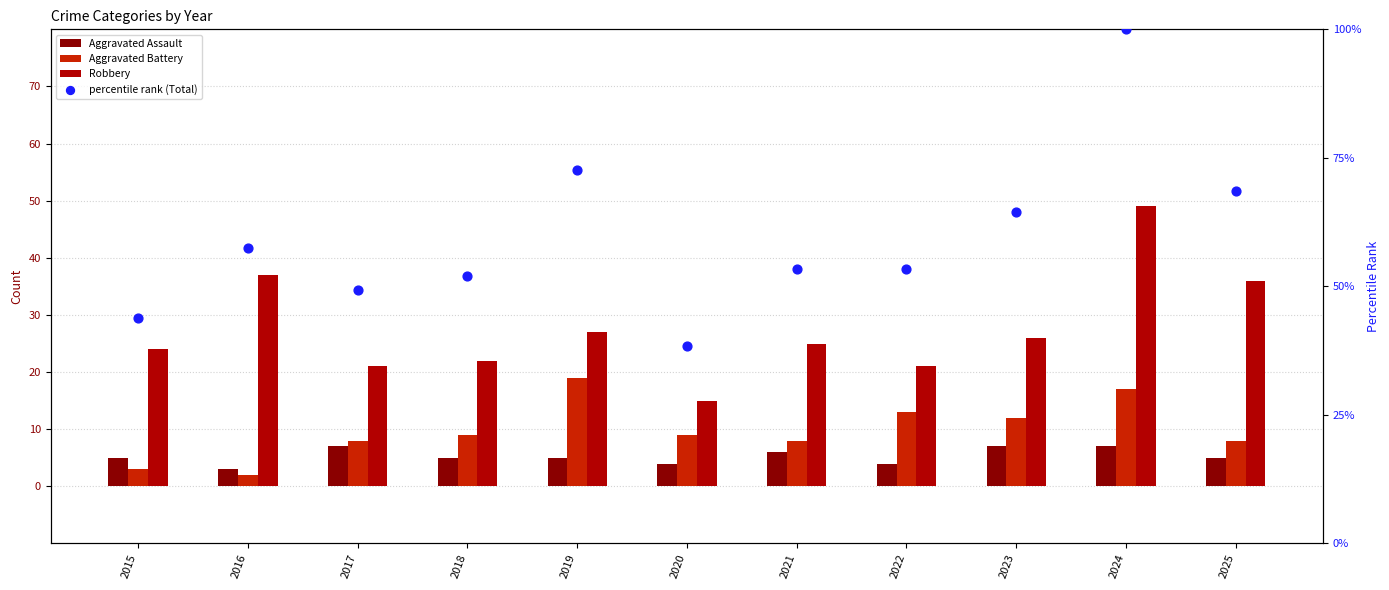

What are all the series names shown in the legend?

Aggravated Assault, Aggravated Battery, Robbery, percentile rank (Total)